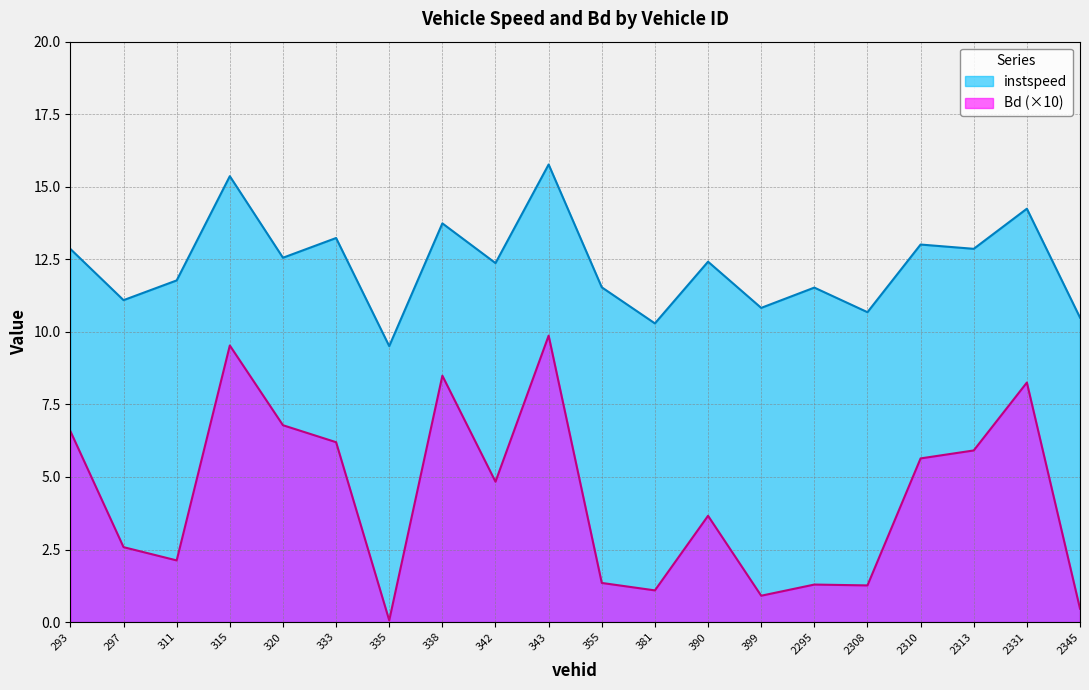

What is the difference between the highest and lowest values at 342?

7.5